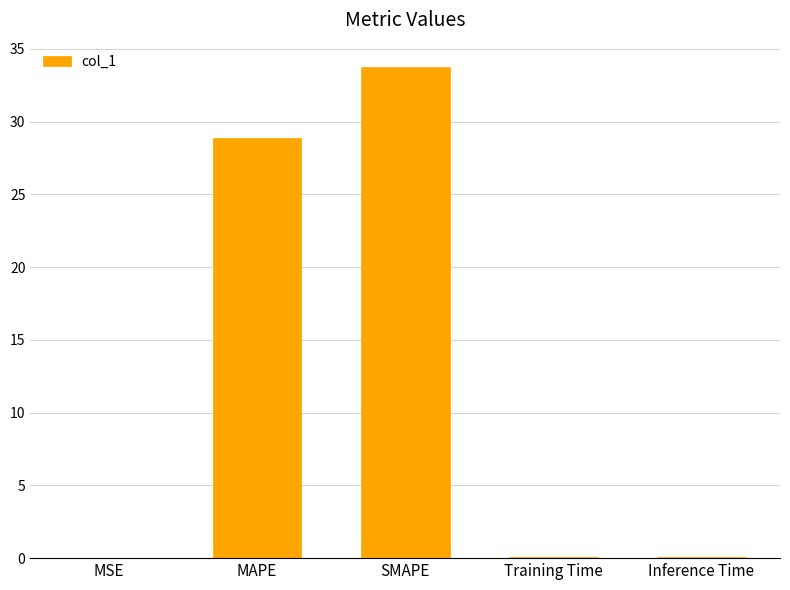

Are the bars horizontal?

No